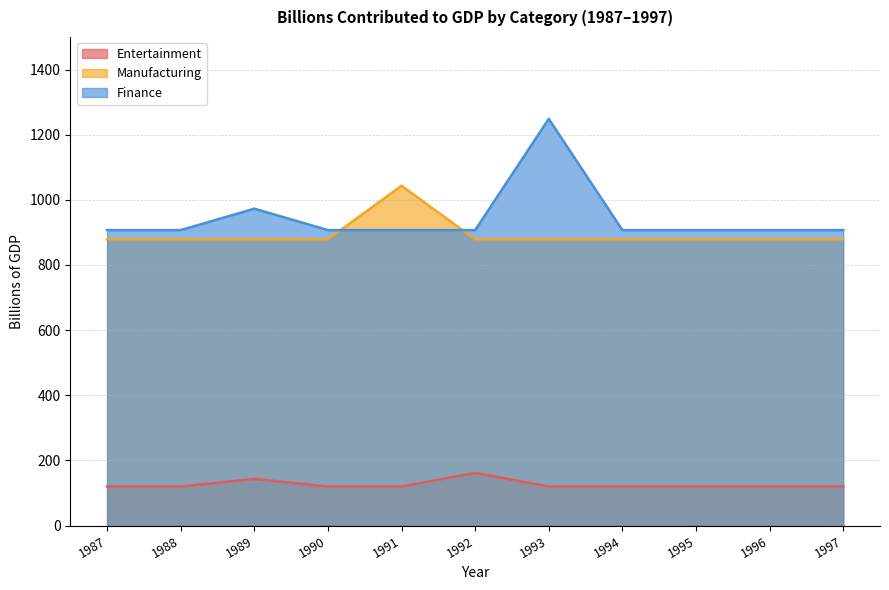

True or false: Entertainment and Manufacturing cross at least once.

False